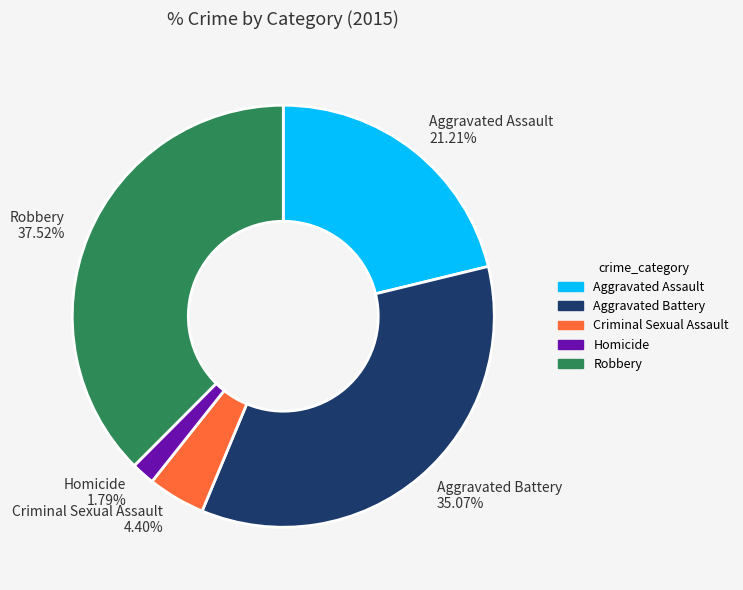

What is the largest slice in the pie chart?

Robbery